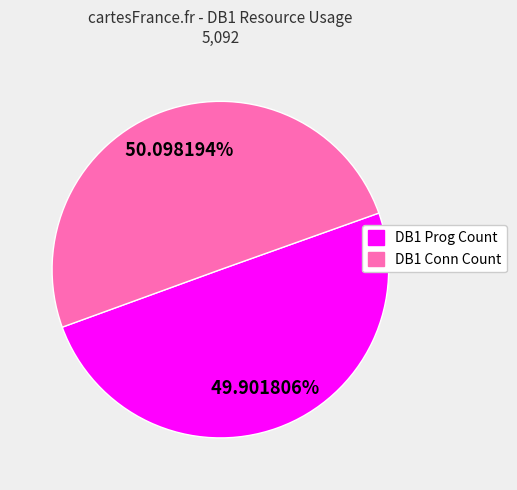

Is there a majority slice in this chart?

Yes